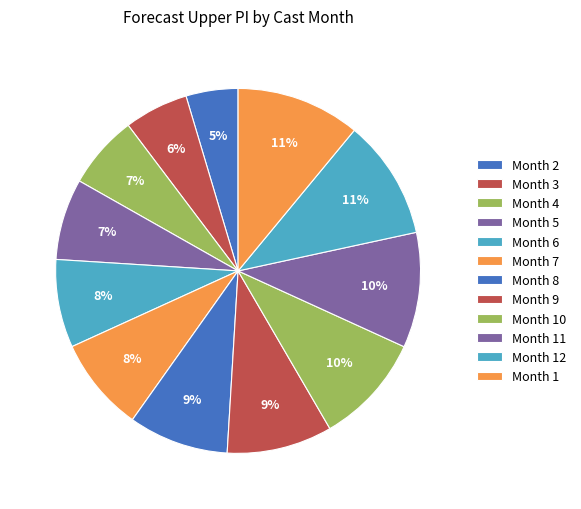

How many segments does this pie chart have?

12